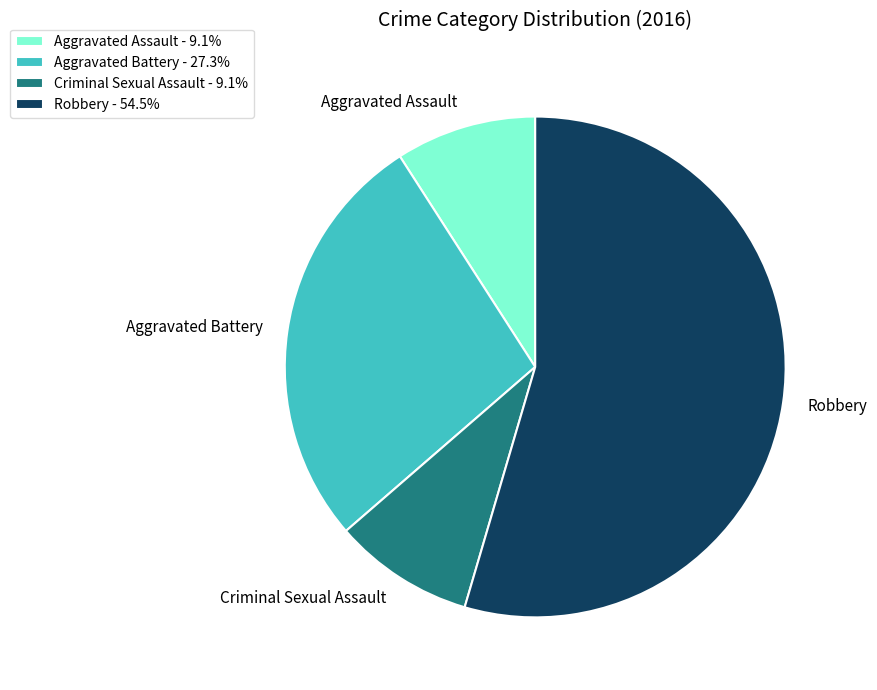

Is the sum of Aggravated Assault and Aggravated Battery greater than half?

No